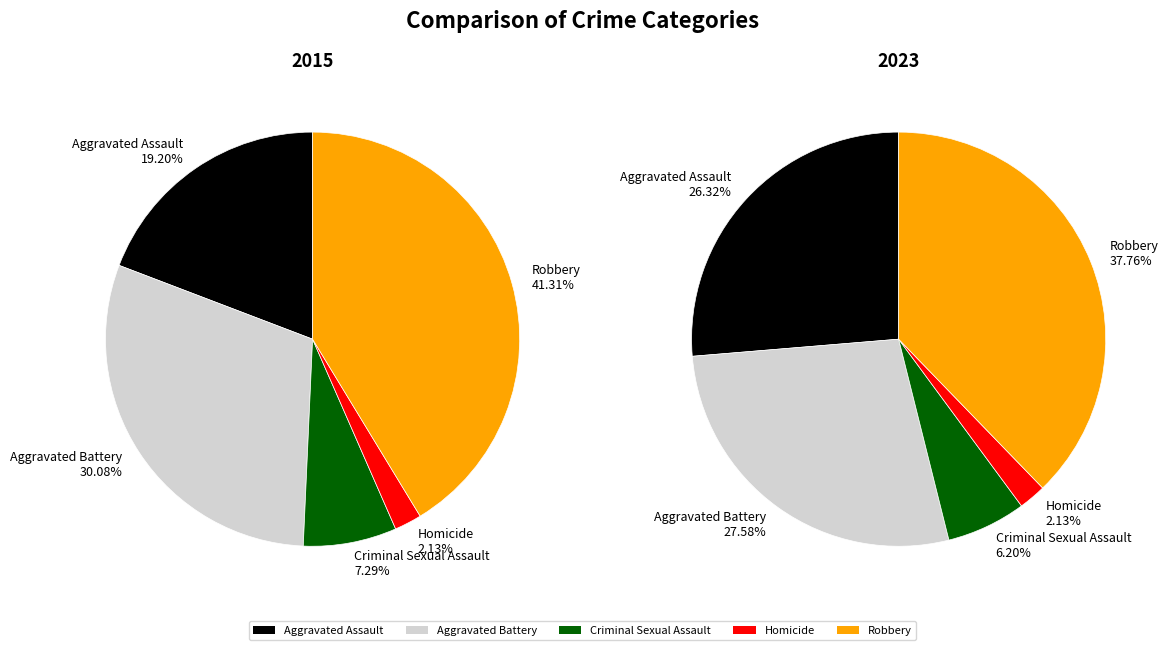

Count the number of slices in the pie.

5